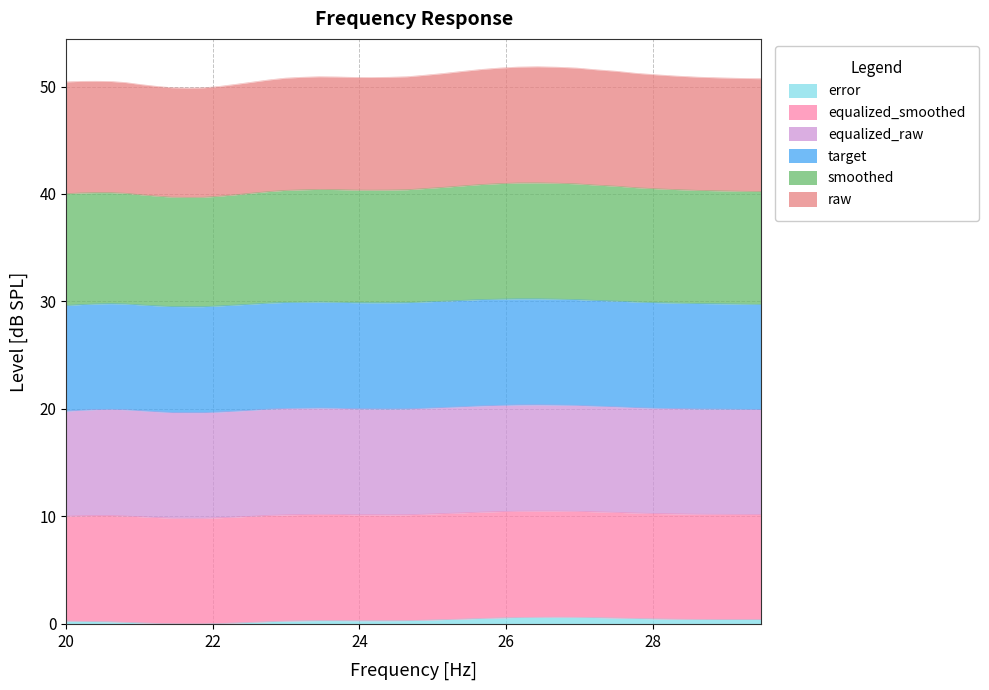

True or false: error and smoothed cross at least once.

False